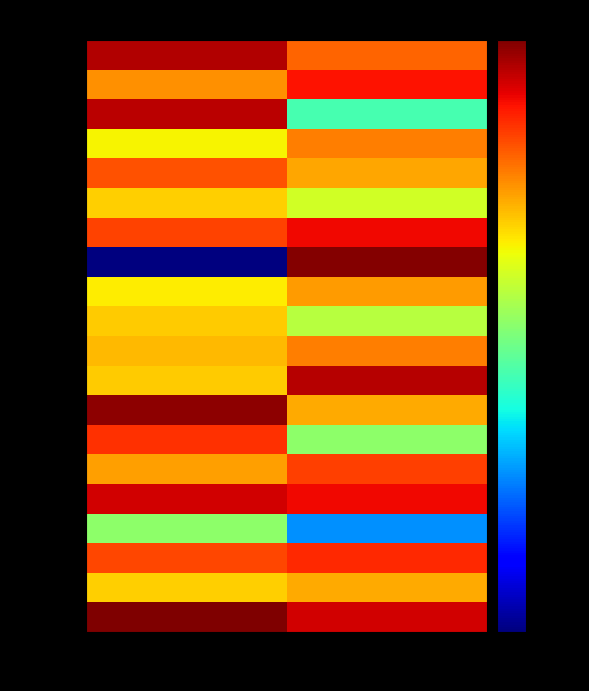

Reading right to left, extract all data points from this chart.

State 0: b=91	a=123
State 1: b=40	a=34
State 2: b=71	a=62
State 3: b=6	a=17
State 4: b=82	a=91
State 5: b=64	a=42
State 6: b=17	a=68
State 7: b=40	a=116
State 8: b=101	a=35
State 9: b=49	a=38
State 10: b=21	a=35
State 11: b=43	a=30
State 12: b=120	a=2
State 13: b=81	a=63
State 14: b=24	a=34
State 15: b=41	a=59
State 16: b=49	a=29
State 17: b=12	a=99
State 18: b=78	a=45
State 19: b=55	a=103